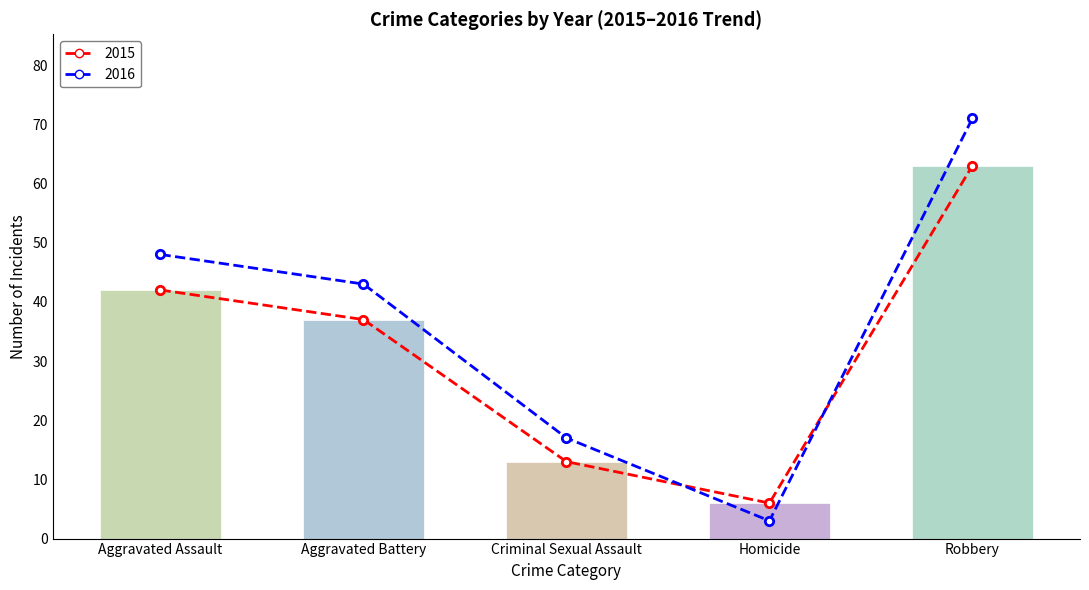

What is the label of the 1st bar from the left?

Aggravated Assault